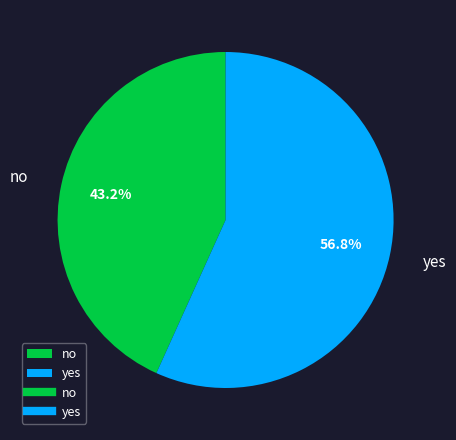

What is the ratio of the value at no to the value at yes?

0.8